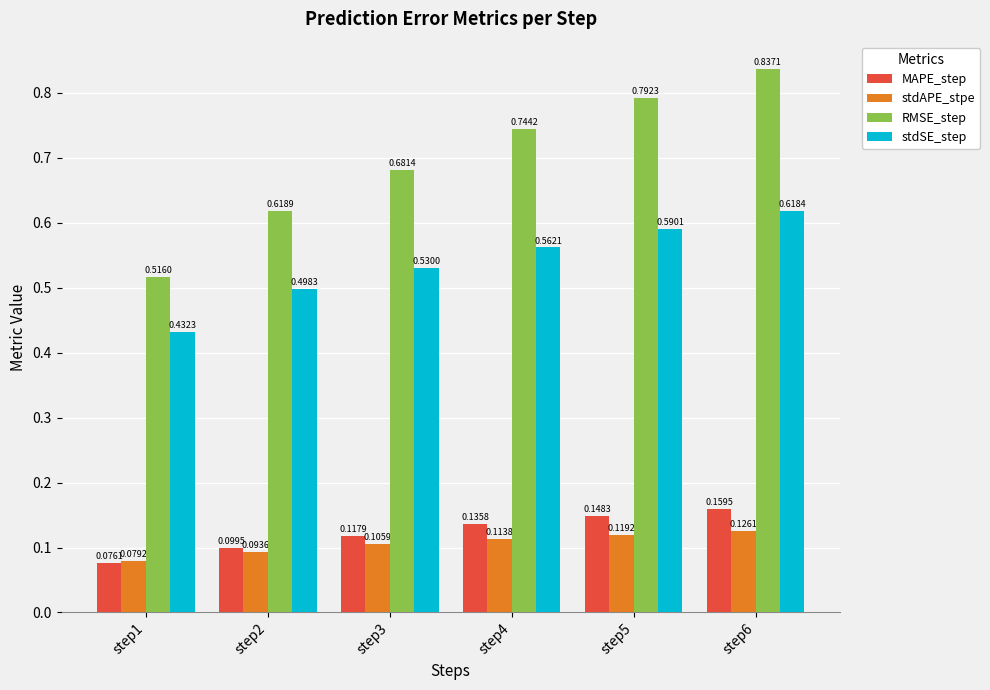

At step6, list the series in order from smallest to largest.

stdAPE_stpe, MAPE_step, stdSE_step, RMSE_step